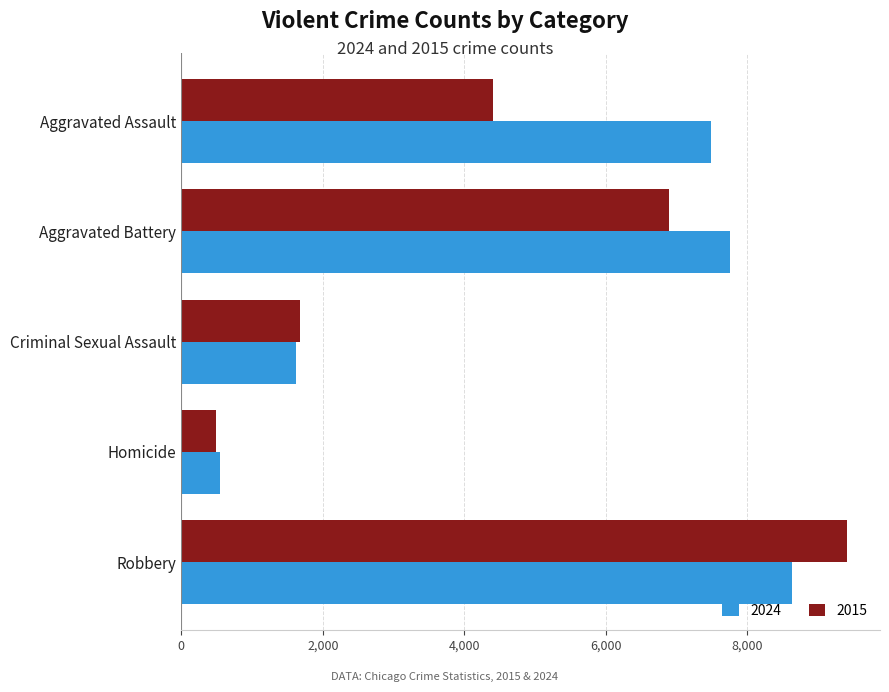

Which category has the highest value across all series?

Robbery